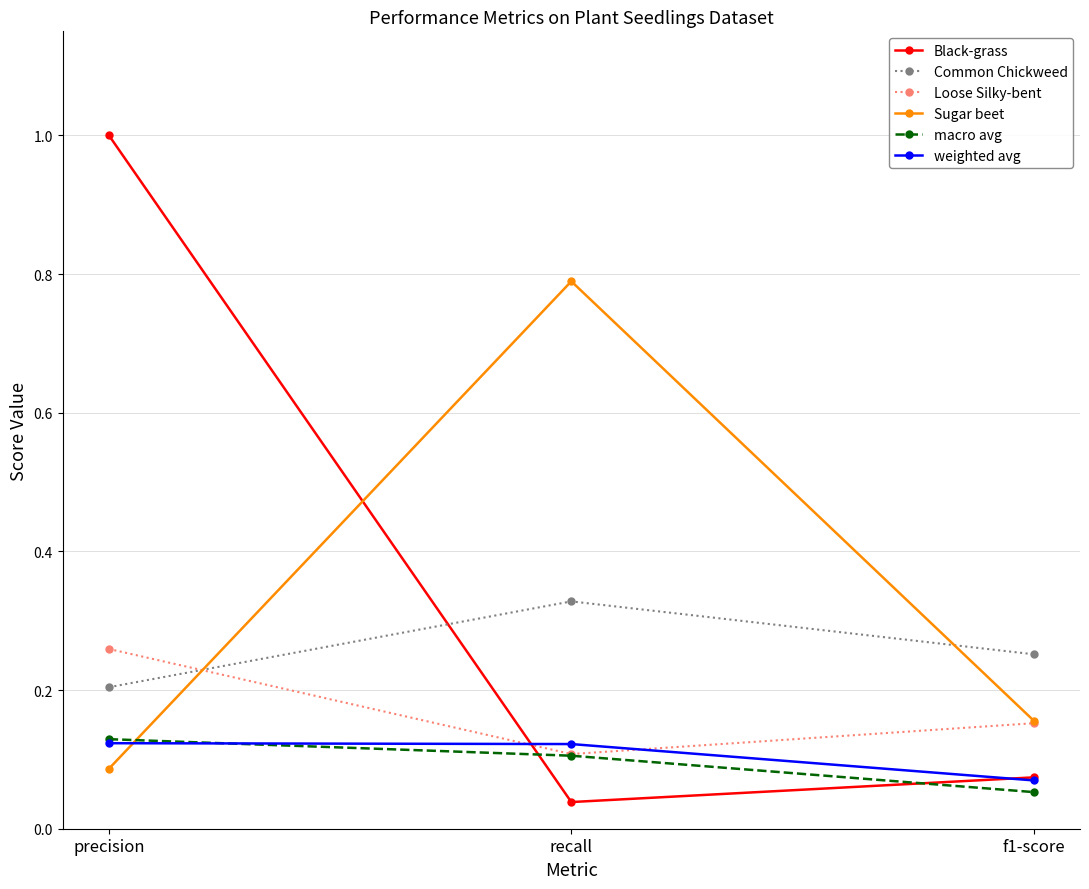

What is the label of the 2nd point from the right?

recall